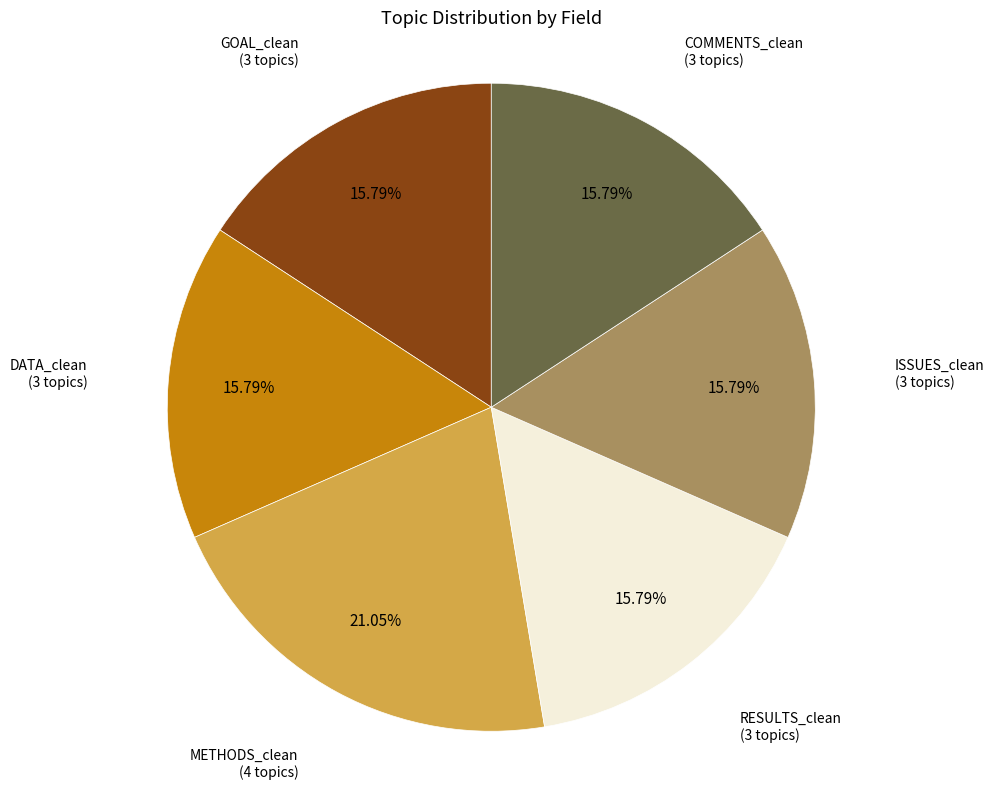

Does any single category account for the majority?

No